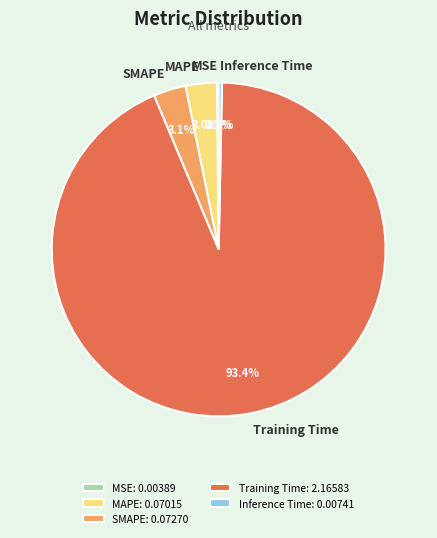

To the nearest percent, what is the average slice percentage?

20%